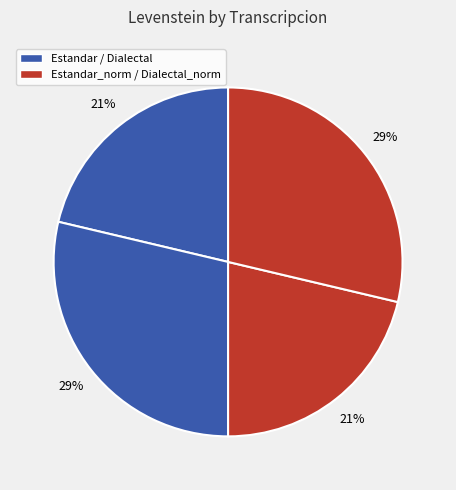

What is the smallest slice in the pie chart?

Estandar